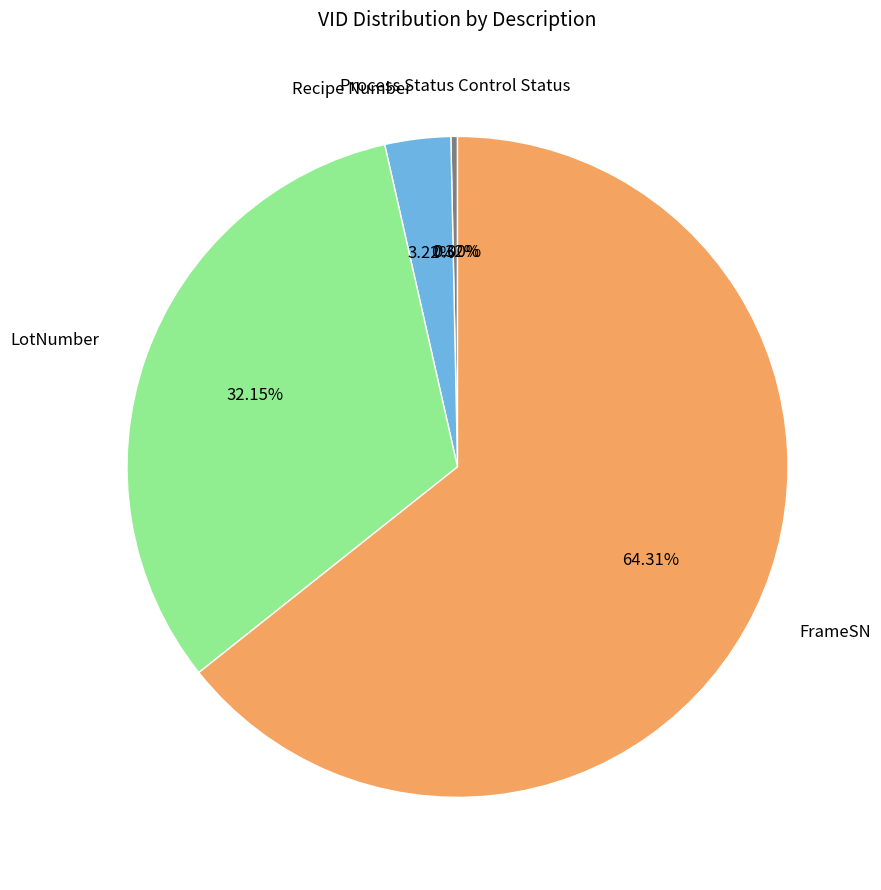

How many segments does this pie chart have?

5